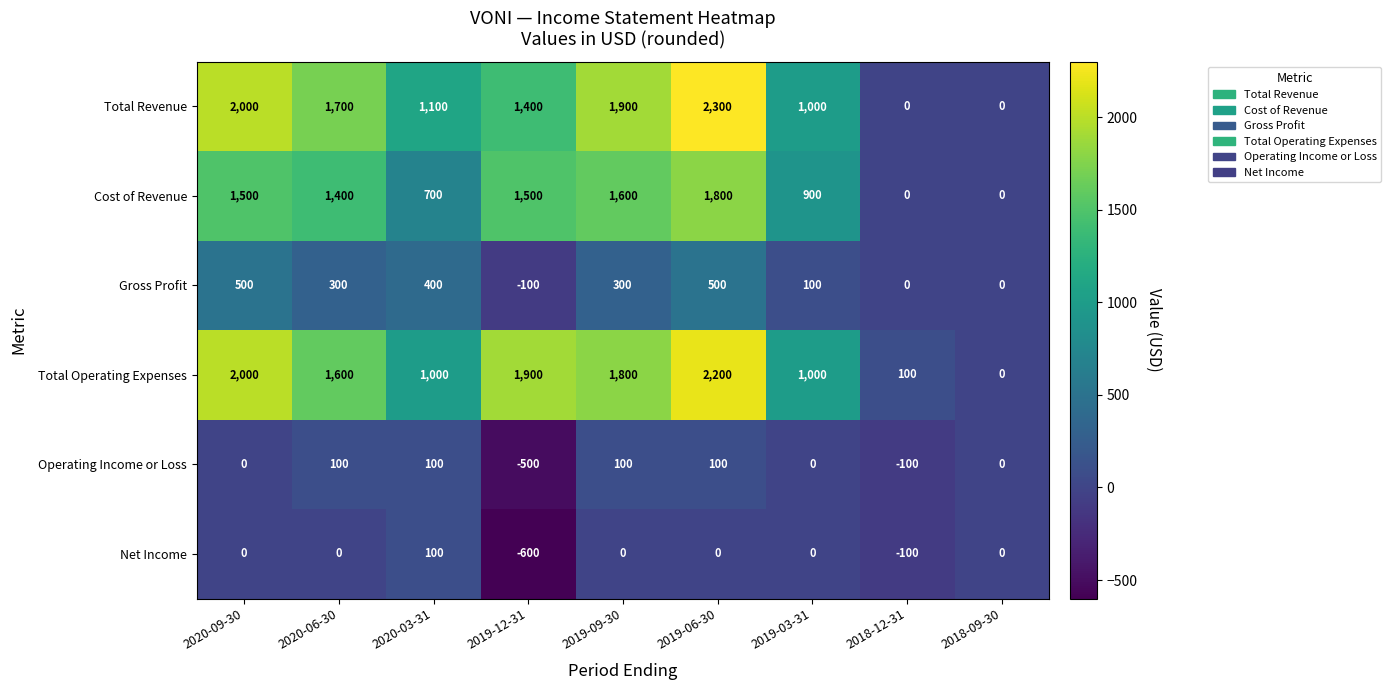

What is the sum of the Total Operating Expenses values at 2019-06-30 and 2018-09-30?

2200